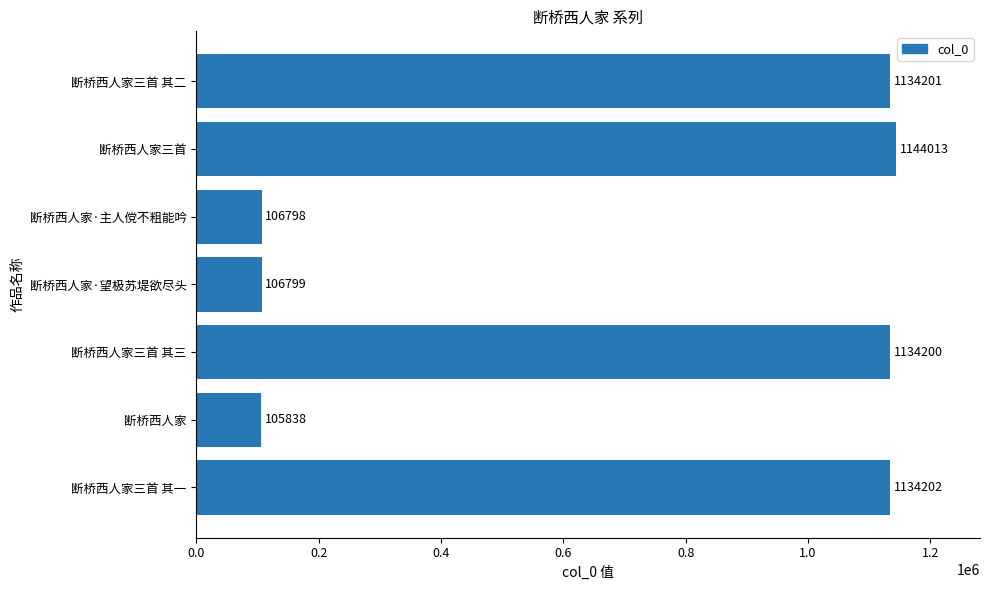

How many data points are less than 1134200?

3